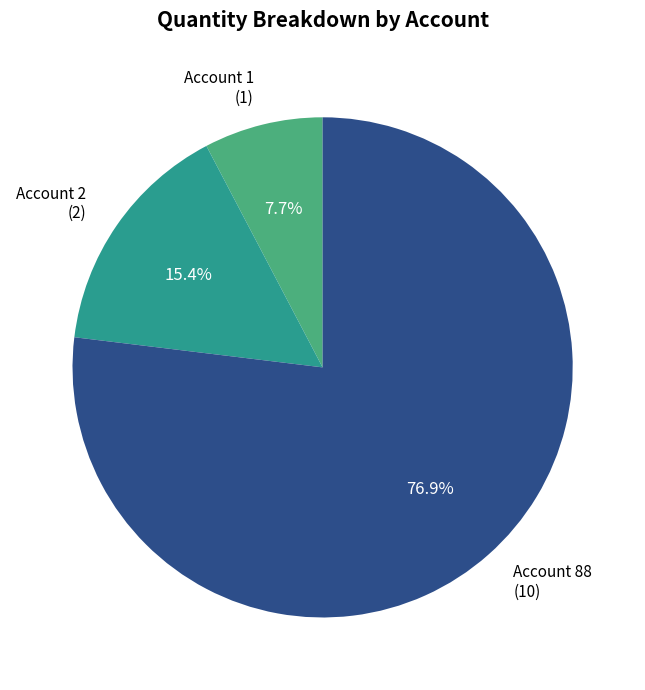

Between Account 88 (10) and Account 1 (1), which is larger?

Account 88 (10)